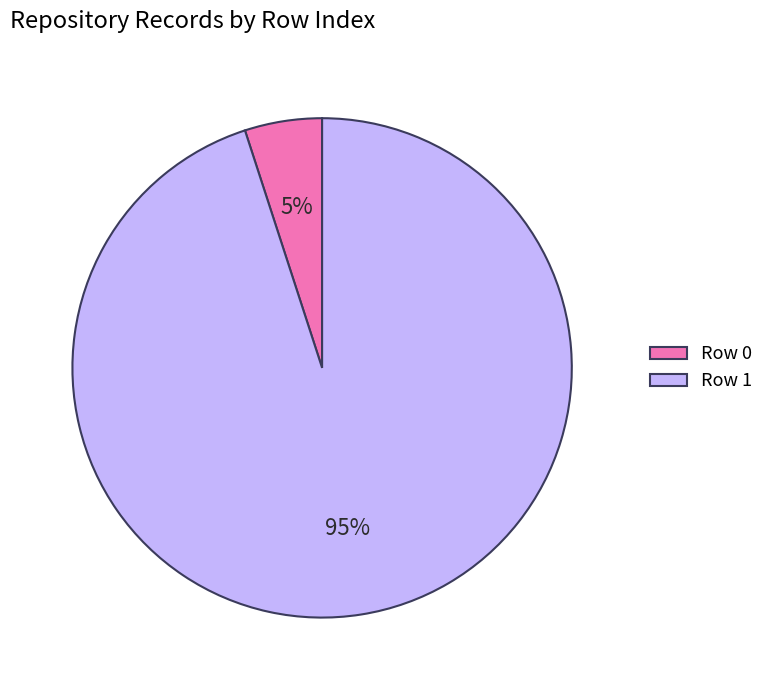

To the nearest percent, what is the difference between the largest and smallest slice percentages?

90%